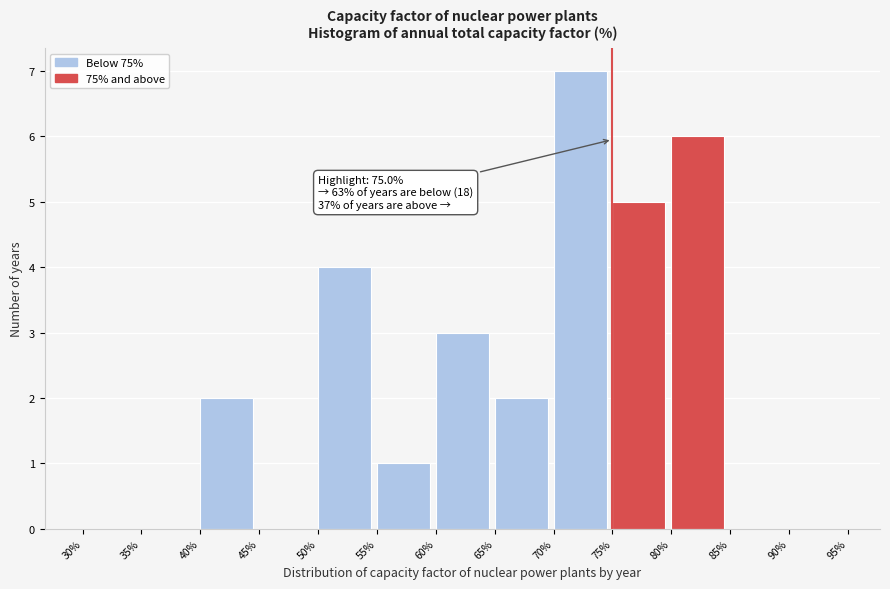

Which range on the x-axis has the tallest bar?

70% to 75%